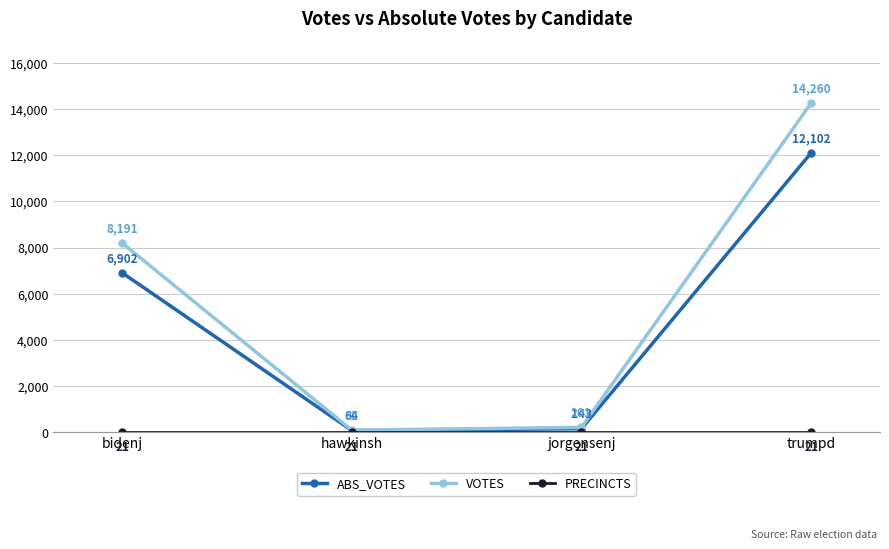

Rank the categories by ABS_VOTES value from highest to lowest.

trumpd, bidenj, jorgensenj, hawkinsh